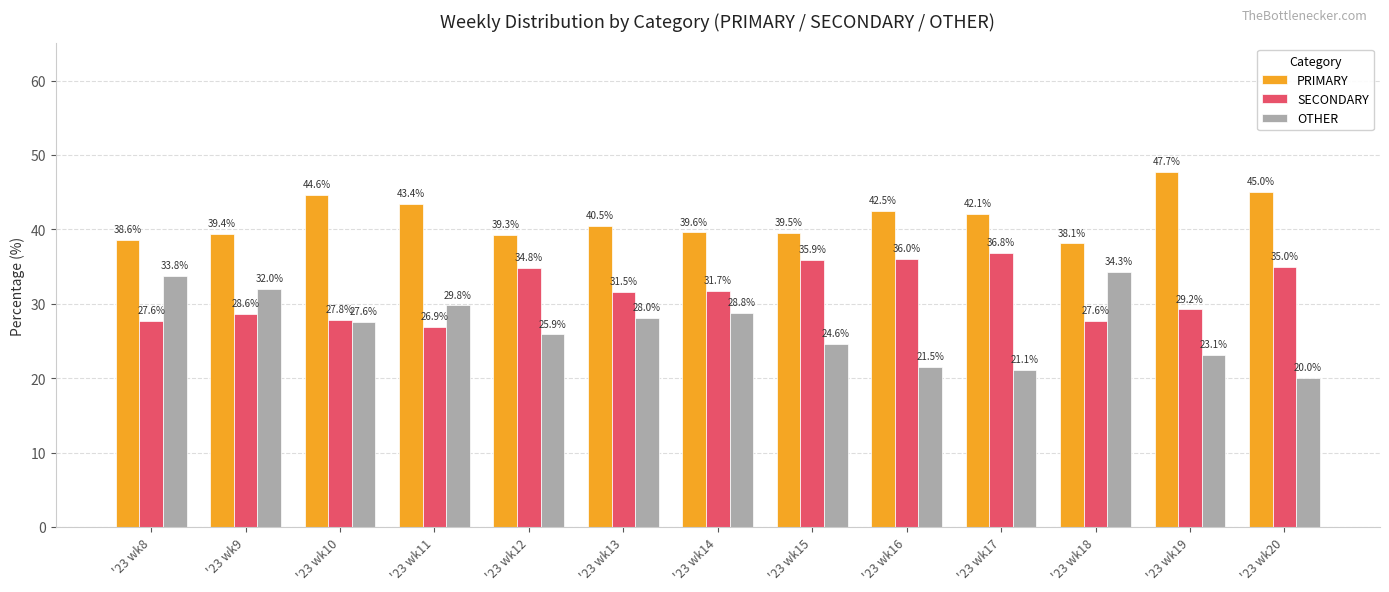

The value of OTHER at '23 wk8 is 51.2. True or false?

False